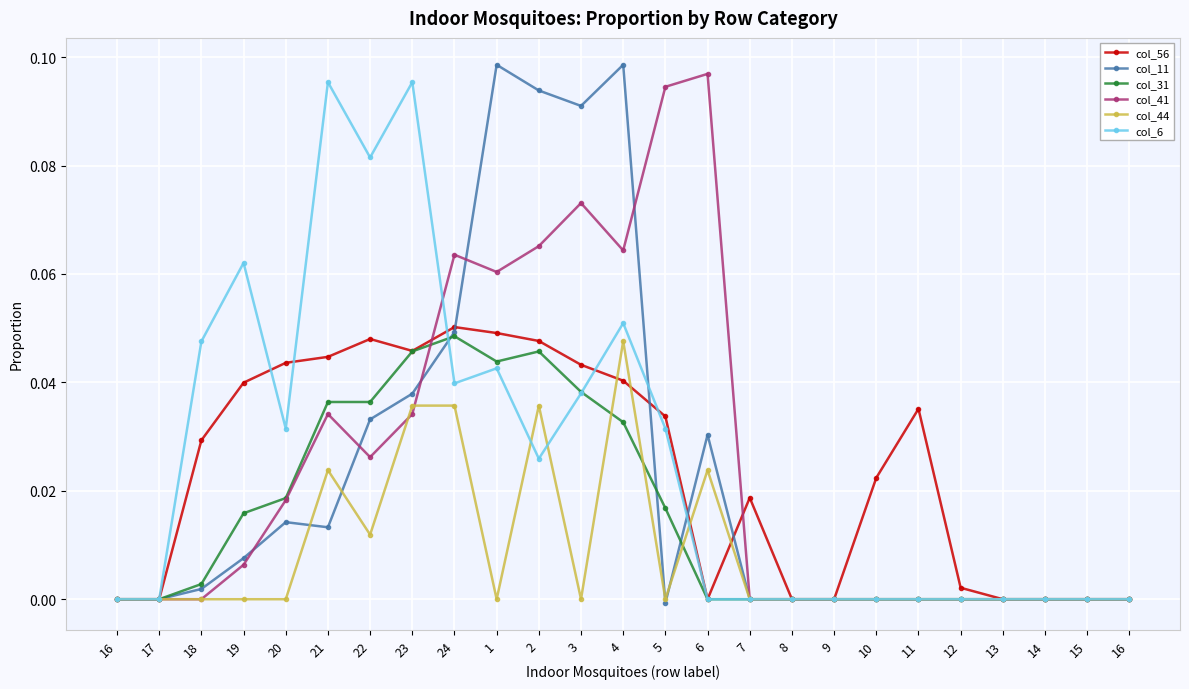

What are all the series names shown in the legend?

col_56, col_11, col_31, col_41, col_44, col_6